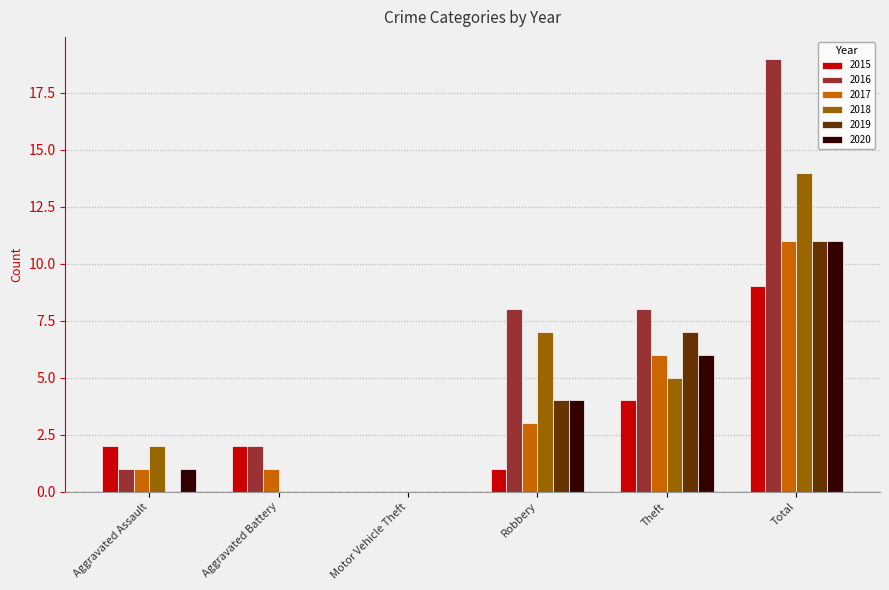

Reading right to left, list all the values displayed in this chart.

2015: 9	4	1	0	2	2
2016: 19	8	8	0	2	1
2017: 11	6	3	0	1	1
2018: 14	5	7	0	0	2
2019: 11	7	4	0	0	0
2020: 11	6	4	0	0	1